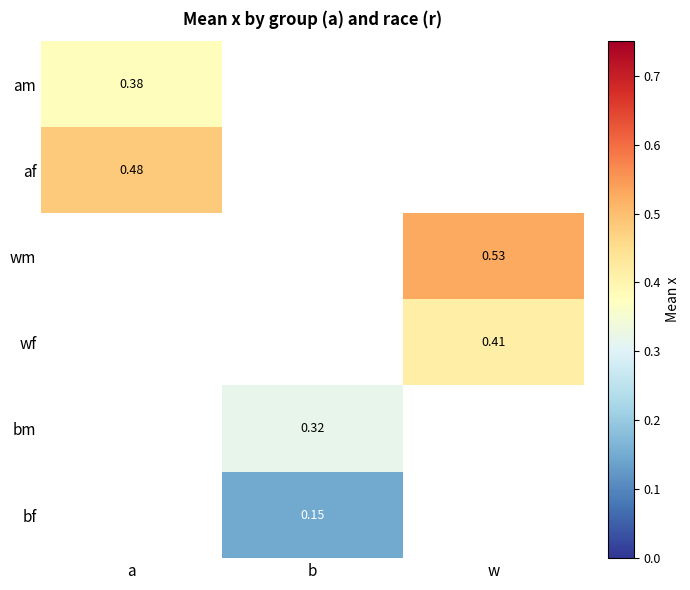

At which category does the chart reach its peak across all series?

w